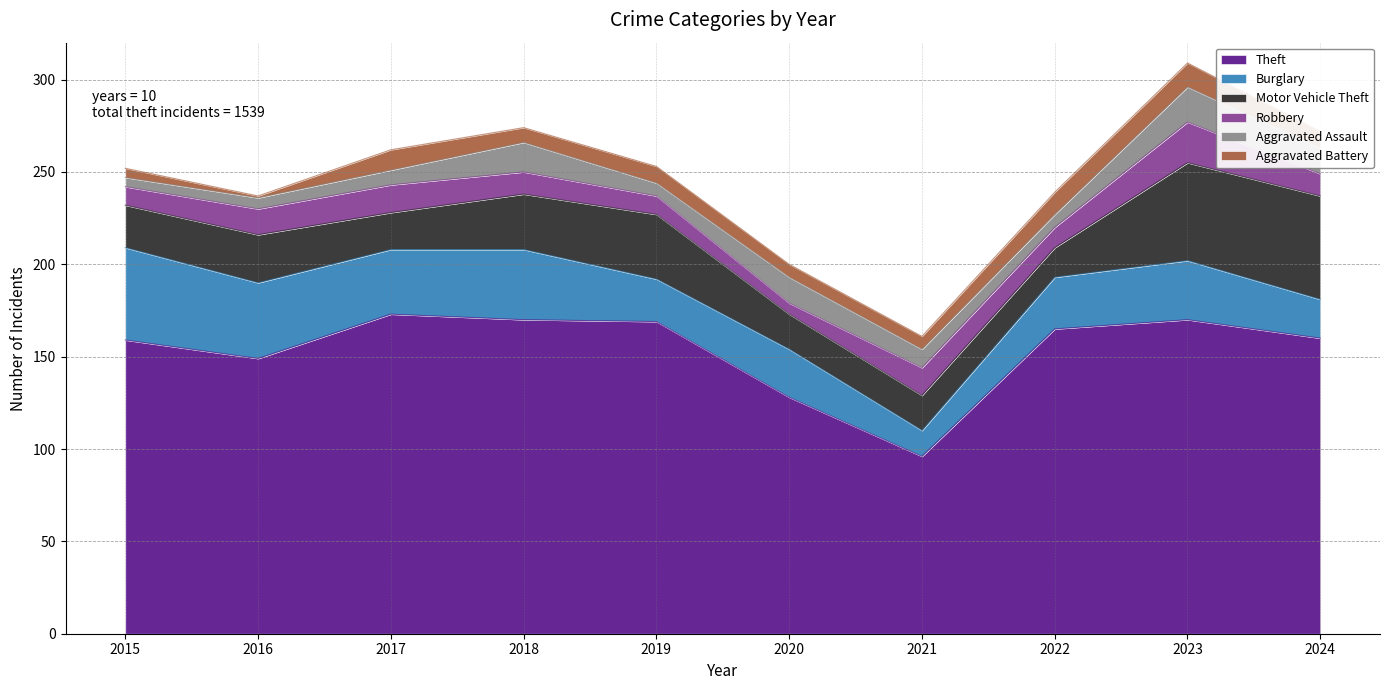

How many times do Motor Vehicle Theft and Burglary cross each other?

5